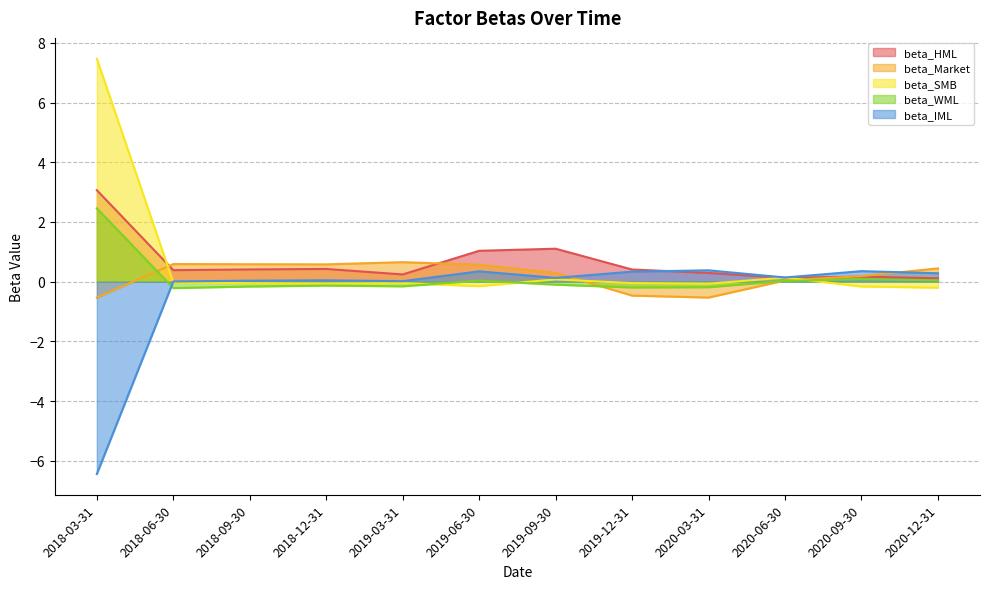

Reading left to right, list all the values displayed in this chart.

beta_HML: 2018-03-31=3.1	2018-06-30=0.4	2018-09-30=0.4	2018-12-31=0.4	2019-03-31=0.2	2019-06-30=1.0	2019-09-30=1.1	2019-12-31=0.4	2020-03-31=0.3	2020-06-30=0.1	2020-09-30=0.2	2020-12-31=0.1
beta_Market: 2018-03-31=-0.5	2018-06-30=0.6	2018-09-30=0.6	2018-12-31=0.6	2019-03-31=0.7	2019-06-30=0.6	2019-09-30=0.3	2019-12-31=-0.5	2020-03-31=-0.5	2020-06-30=0.0	2020-09-30=0.2	2020-12-31=0.4
beta_SMB: 2018-03-31=7.5	2018-06-30=-0.0	2018-09-30=-0.1	2018-12-31=-0.1	2019-03-31=-0.1	2019-06-30=-0.2	2019-09-30=0.1	2019-12-31=-0.0	2020-03-31=-0.1	2020-06-30=0.1	2020-09-30=-0.2	2020-12-31=-0.2
beta_WML: 2018-03-31=2.5	2018-06-30=-0.2	2018-09-30=-0.2	2018-12-31=-0.1	2019-03-31=-0.2	2019-06-30=0.0	2019-09-30=-0.1	2019-12-31=-0.2	2020-03-31=-0.2	2020-06-30=0.0	2020-09-30=0.1	2020-12-31=0.0
beta_IML: 2018-03-31=-6.4	2018-06-30=0.0	2018-09-30=0.0	2018-12-31=0.0	2019-03-31=0.0	2019-06-30=0.3	2019-09-30=0.1	2019-12-31=0.3	2020-03-31=0.4	2020-06-30=0.1	2020-09-30=0.4	2020-12-31=0.3